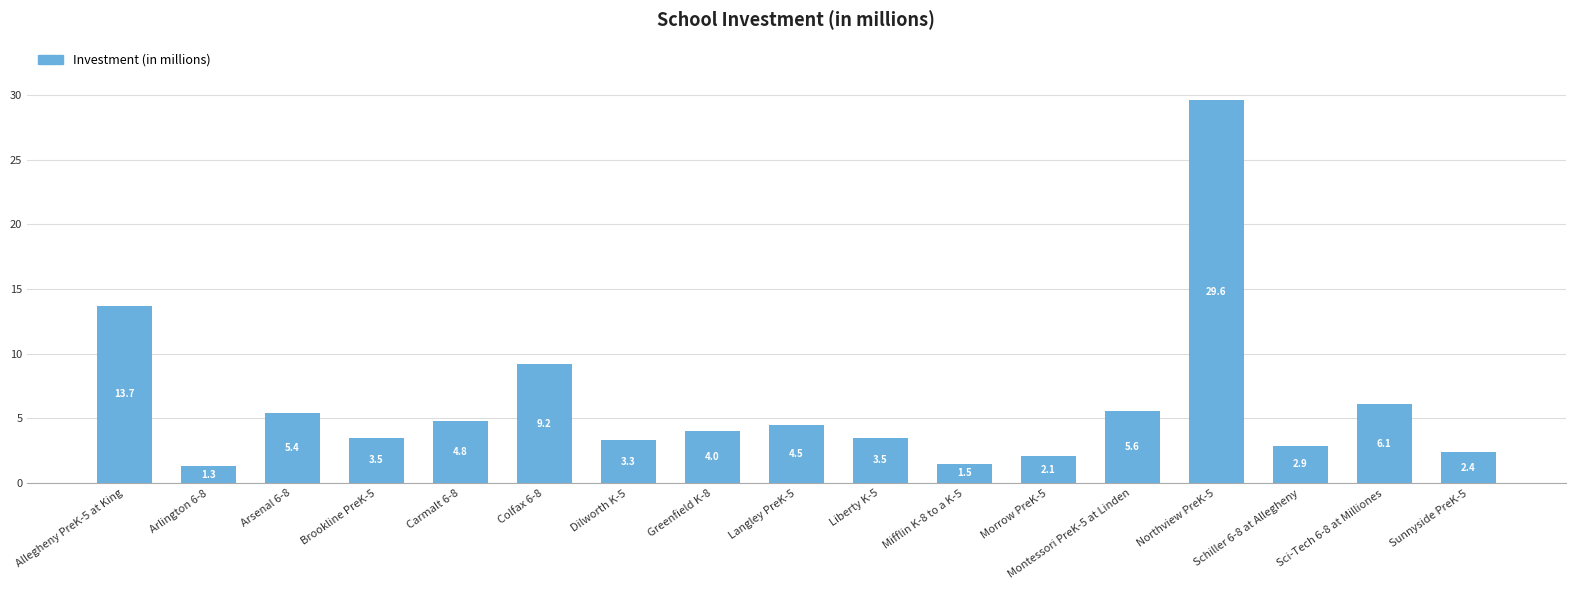

Is it true that the value at Schiller 6-8 at Allegheny is 2.9?

True